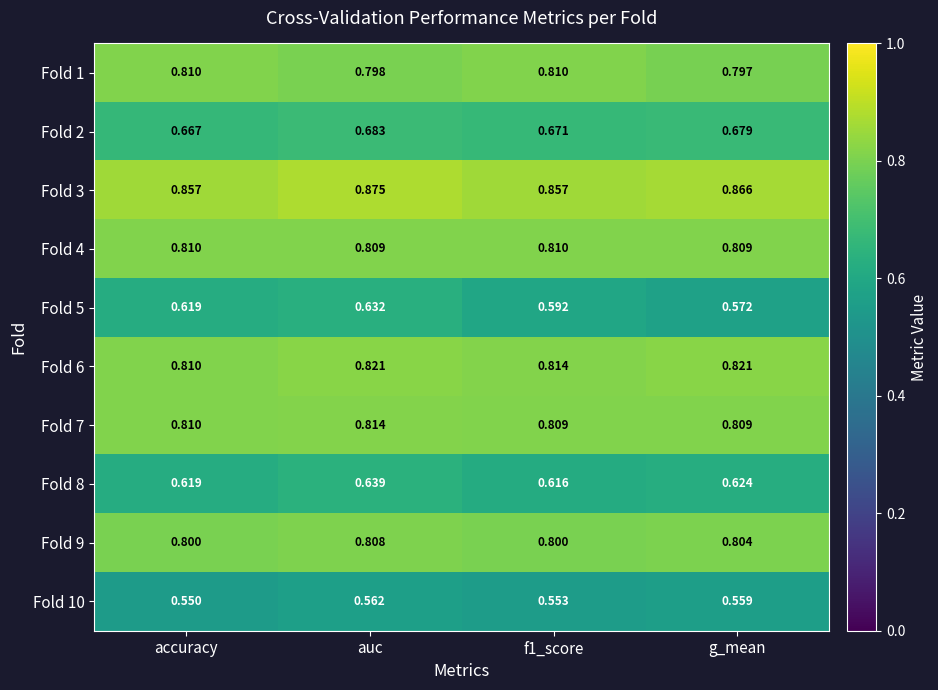

How many series are shown in this chart?

10